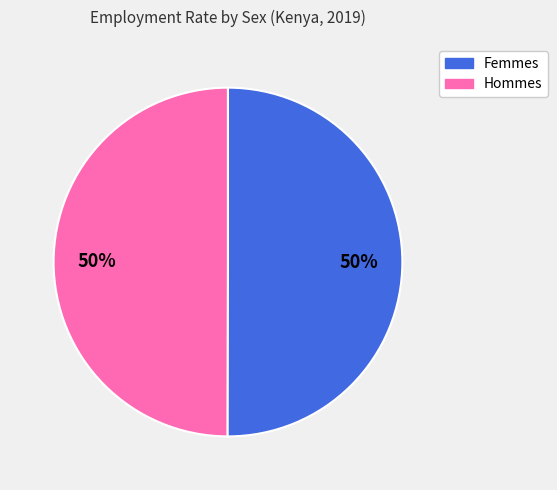

Count the number of slices in the pie.

2